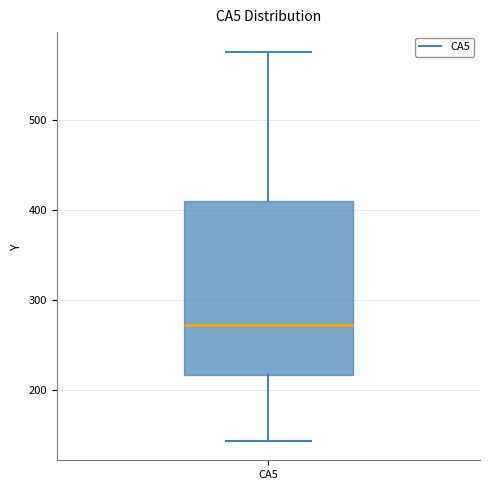

Transcribe this box plot: give where the median line is, the range the box spans, and where the two whiskers end, as read against the y-axis. The values are not printed on the chart, so give them approximately, as read against the axis.

median 270, box 220 to 410, whiskers 140 to 580